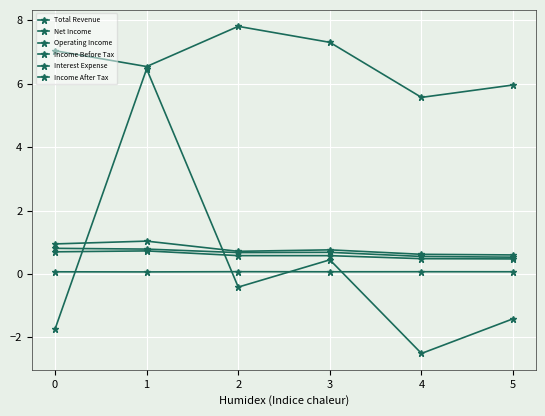

What is the sum of the Income After Tax values at 1 and 5?

1.3